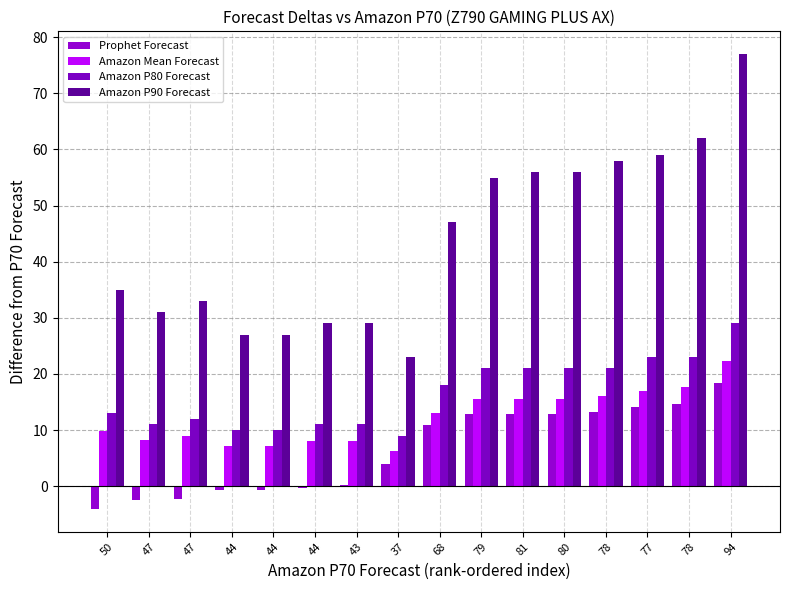

What is the spread (max minus min) of values at 94?

58.5